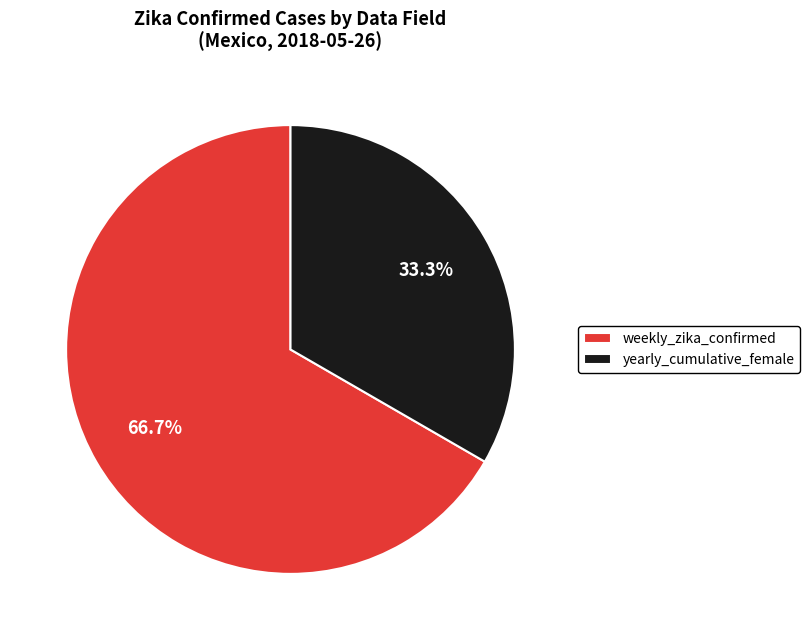

To the nearest percent, what portion does yearly_cumulative_female represent?

33%